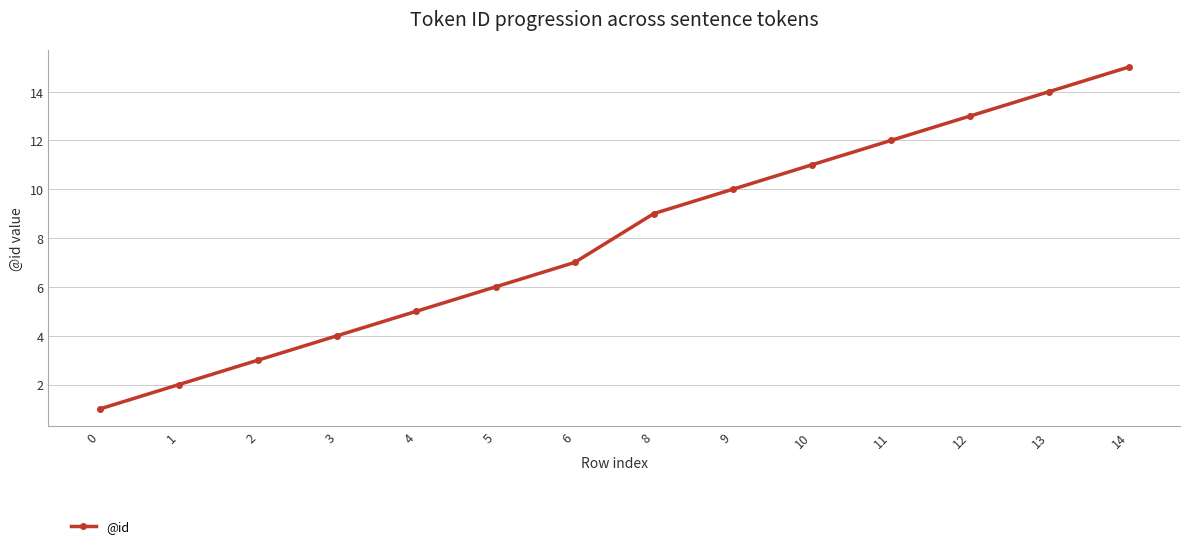

What is the average value?

8